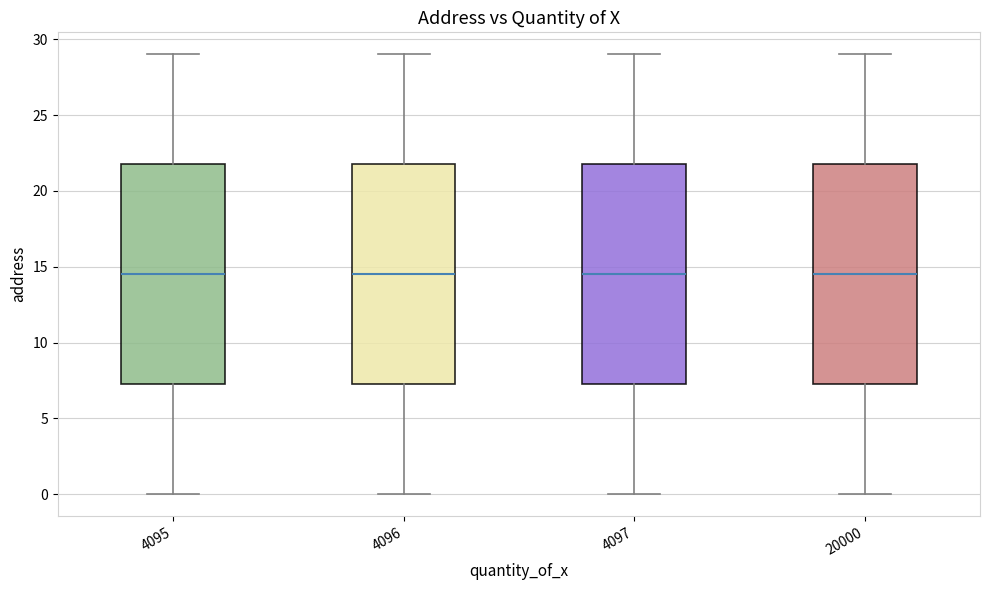

Reading left to right, read every box against the y-axis: the position of its median line, the range the box covers, and the ends of its whiskers. The values are not printed on the chart, so give them approximately, as read against the axis.

4095: median 14.5, box 7.5 to 22.0, whiskers 0.0 to 29.0
4096: median 14.5, box 7.5 to 22.0, whiskers 0.0 to 29.0
4097: median 14.5, box 7.5 to 22.0, whiskers 0.0 to 29.0
20000: median 14.5, box 7.5 to 22.0, whiskers 0.0 to 29.0